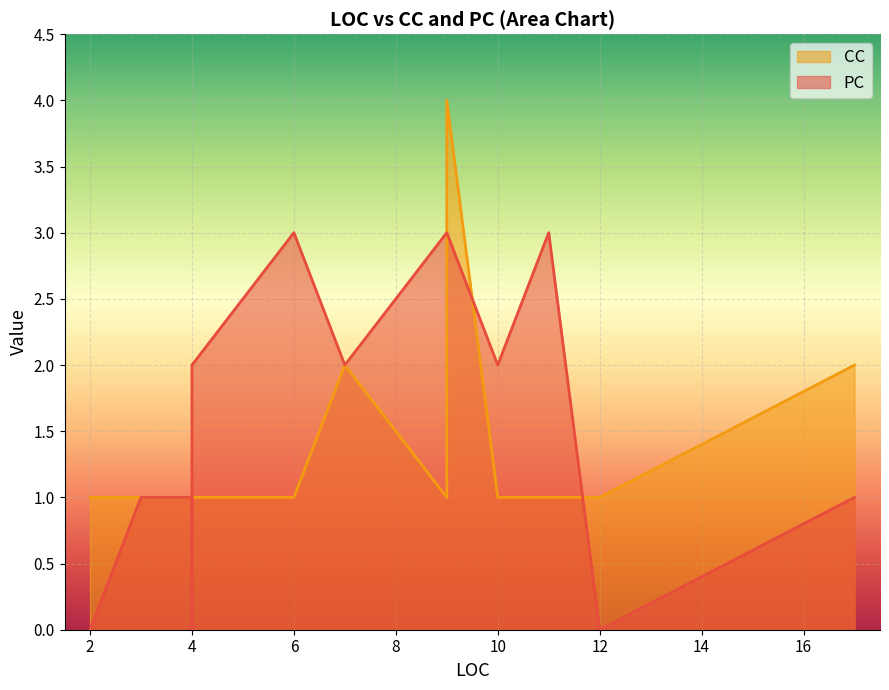

Rank the series at 12 from highest to lowest value.

CC, PC